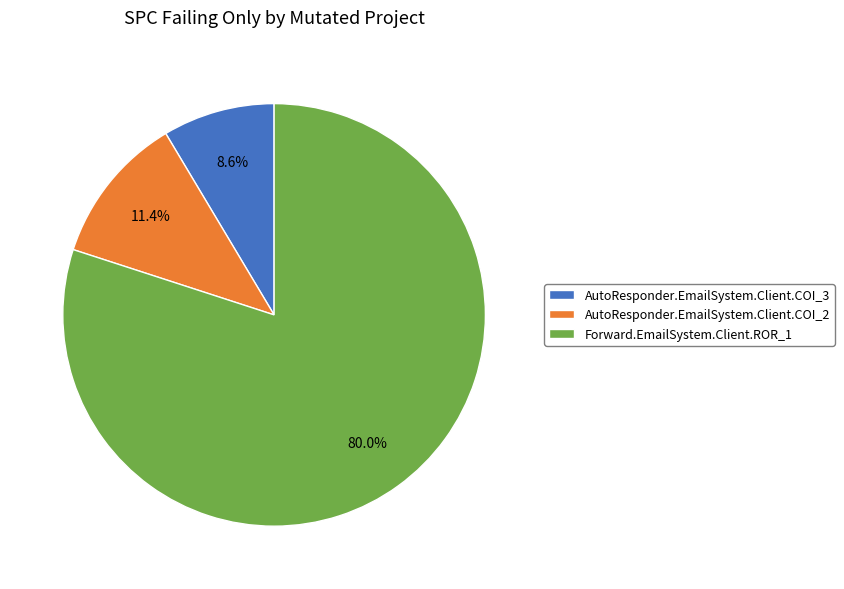

Combined, do AutoResponder.EmailSystem.Client.COI_3 and AutoResponder.EmailSystem.Client.COI_2 account for over 50%?

No